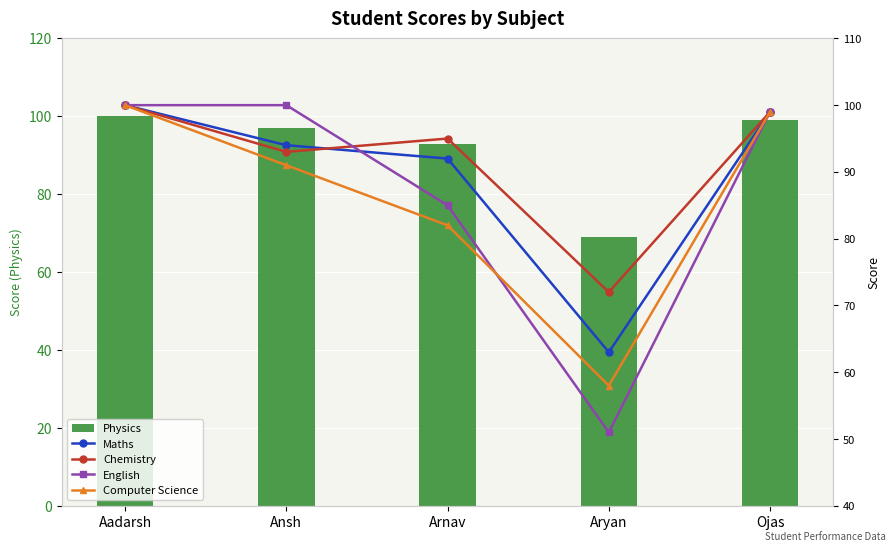

What is the label of the 5th bar from the right?

Aadarsh